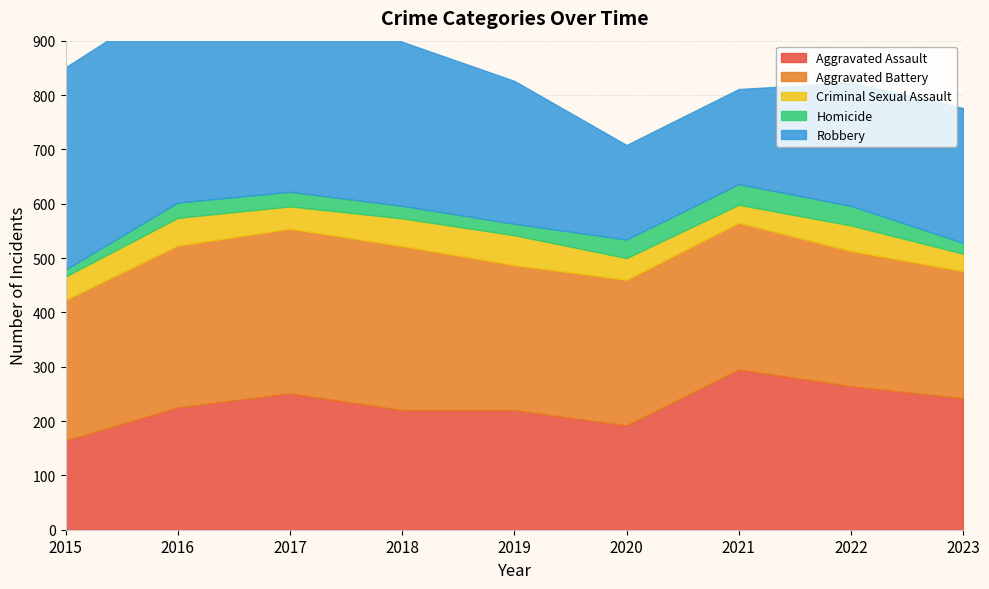

True or false: Robbery and Homicide intersect in this chart.

False